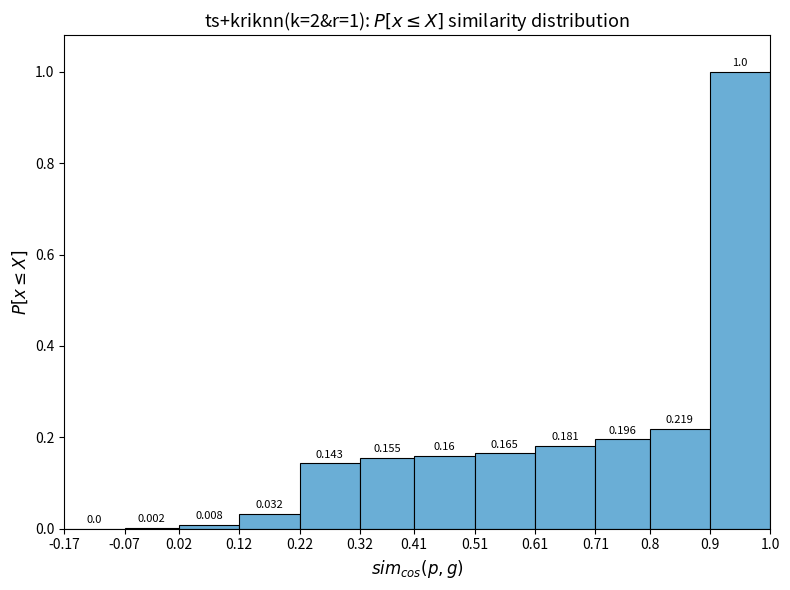

Over which range of the x-axis is the bar tallest?

0.9 to 1.0